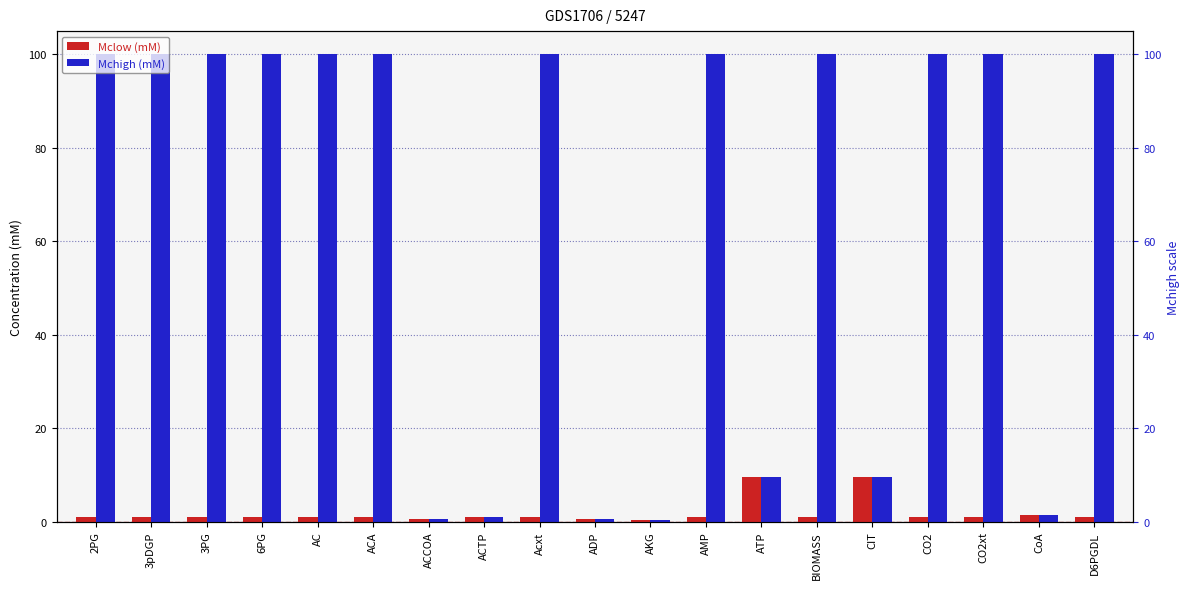

List the labels in order of Mchigh (mM) value, largest first.

2PG, 3pDGP, 3PG, 6PG, AC, ACA, Acxt, AMP, BIOMASS, CO2, CO2xt, D6PGDL, ATP, CIT, CoA, ACTP, ACCOA, ADP, AKG